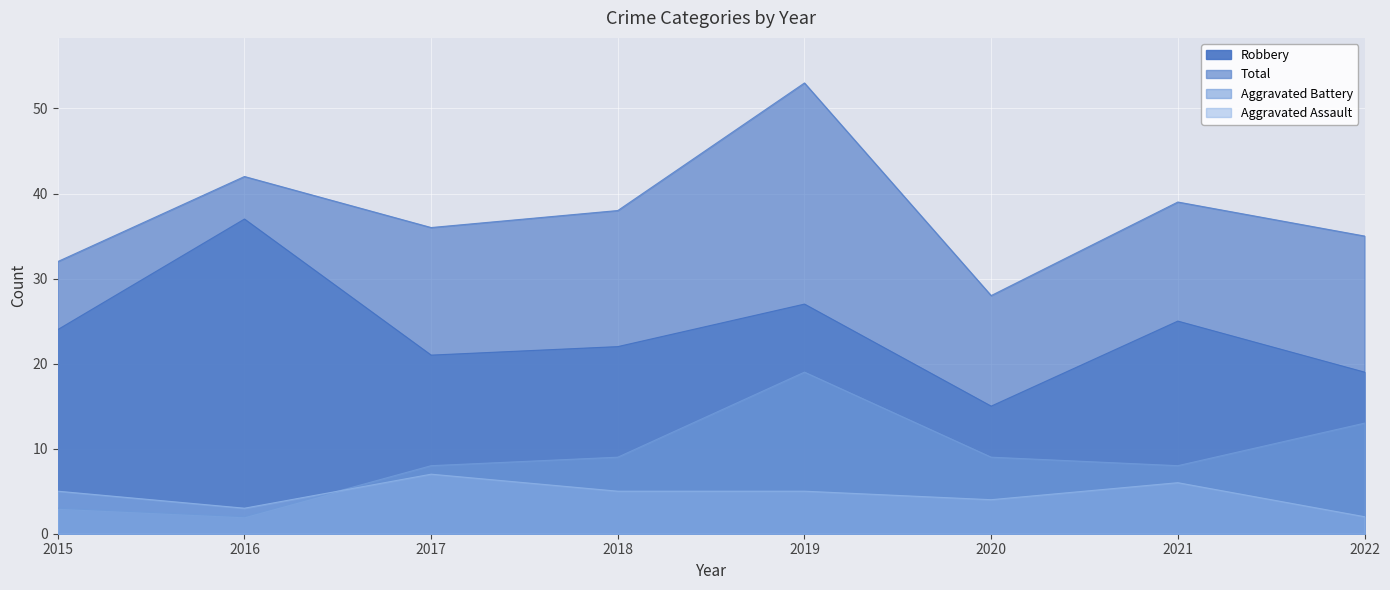

What is the difference between the Total values at 2020 and 2015?

4